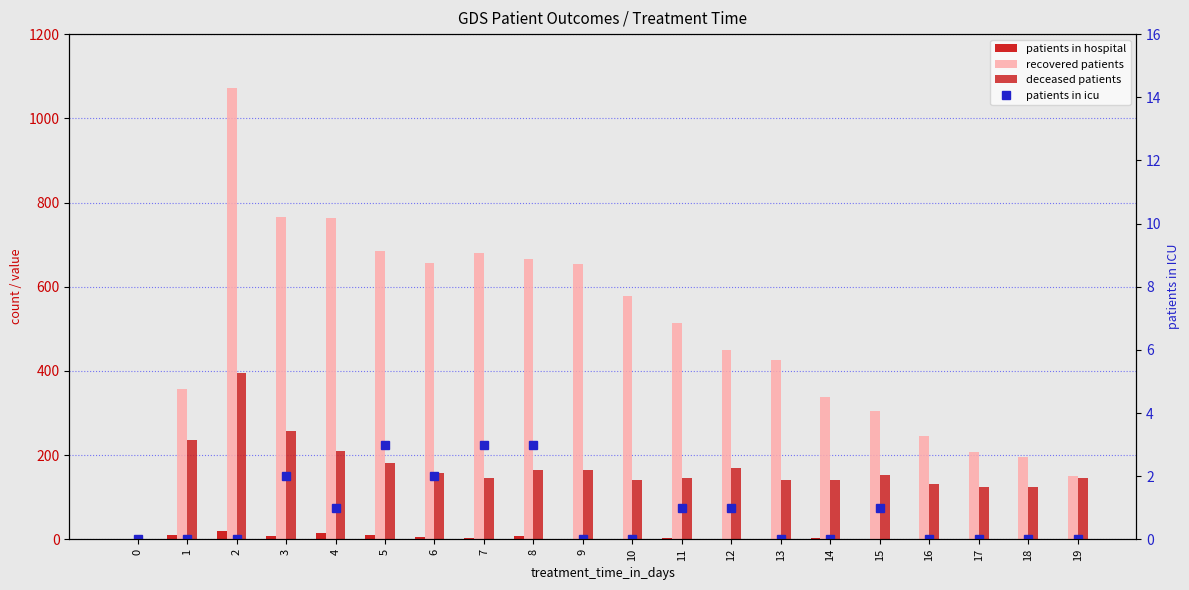

List the series in order of their peak value, lowest first.

patients in icu, patients in hospital, deceased patients, recovered patients